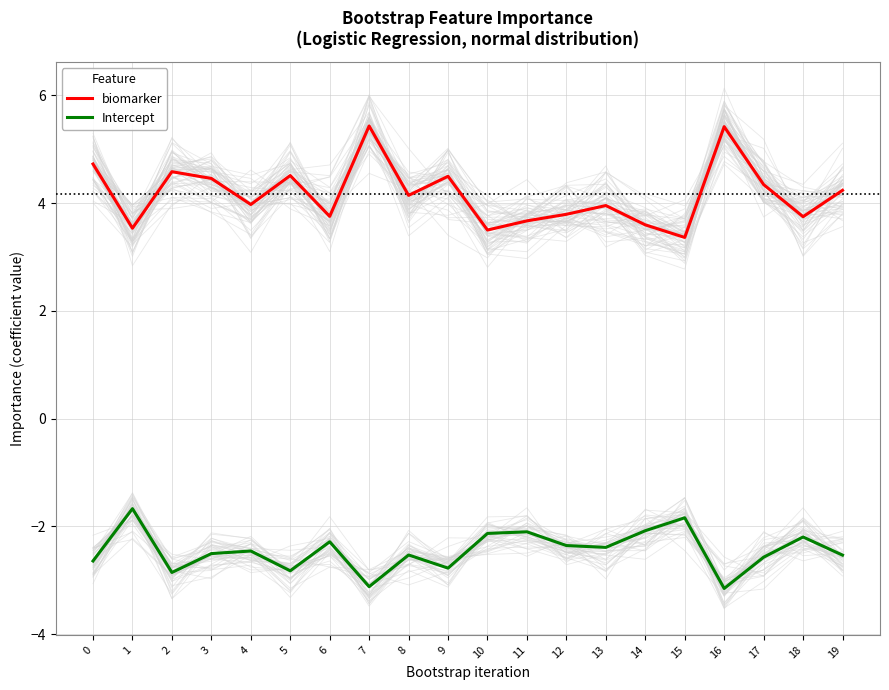

True or false: biomarker and Intercept cross at least once.

False